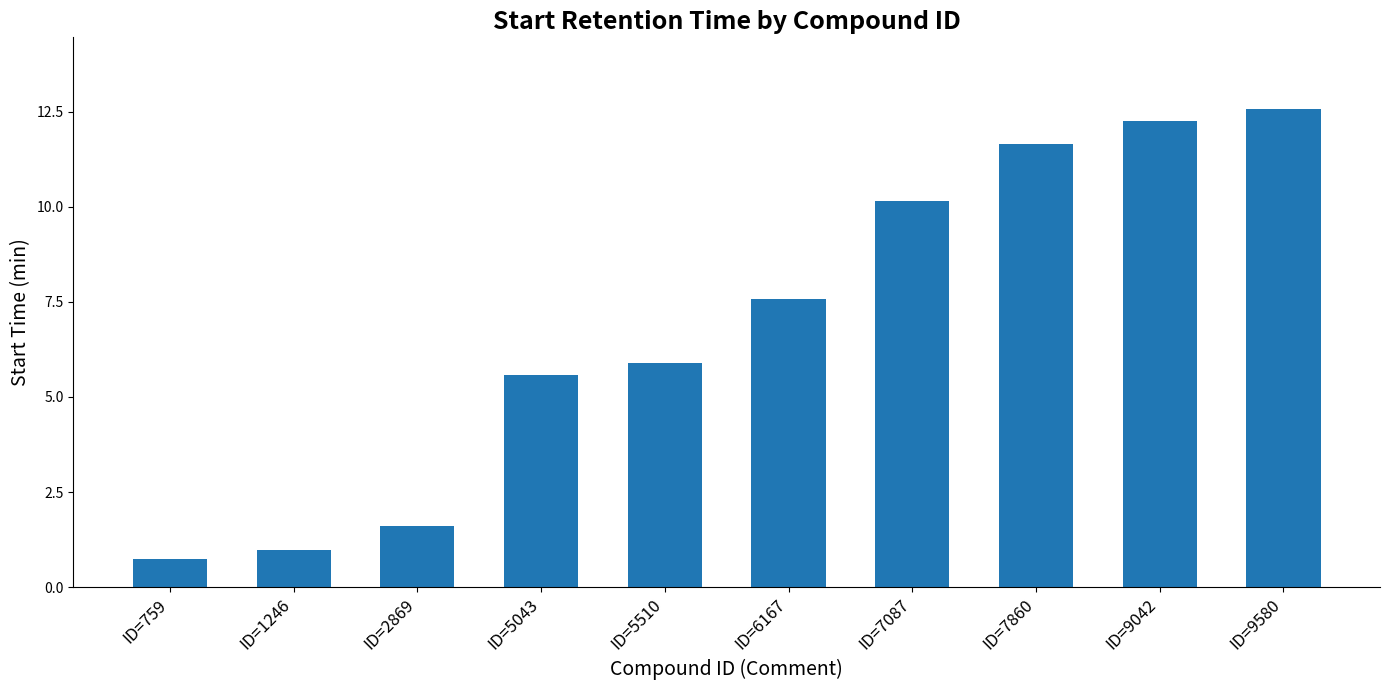

What is the greatest value displayed?

12.6